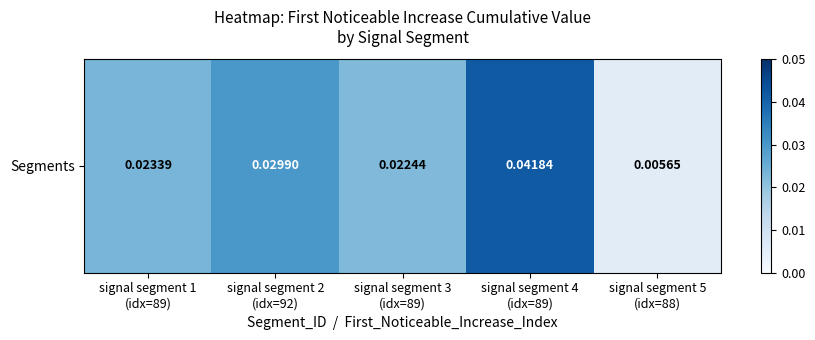

List the labels in order of value, largest first.

signal segment 4
(idx=89), signal segment 2
(idx=92), signal segment 1
(idx=89), signal segment 3
(idx=89), signal segment 5
(idx=88)